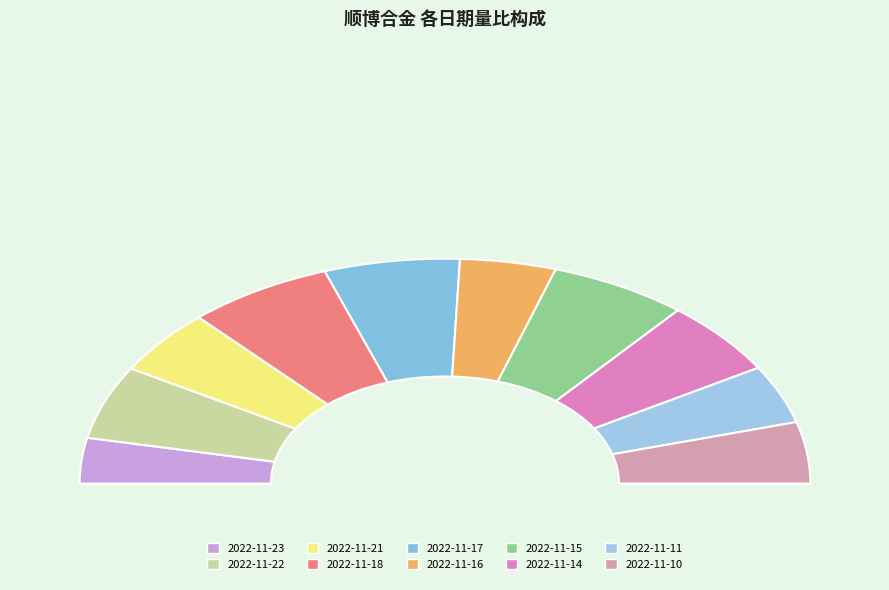

Does any single category account for the majority?

No